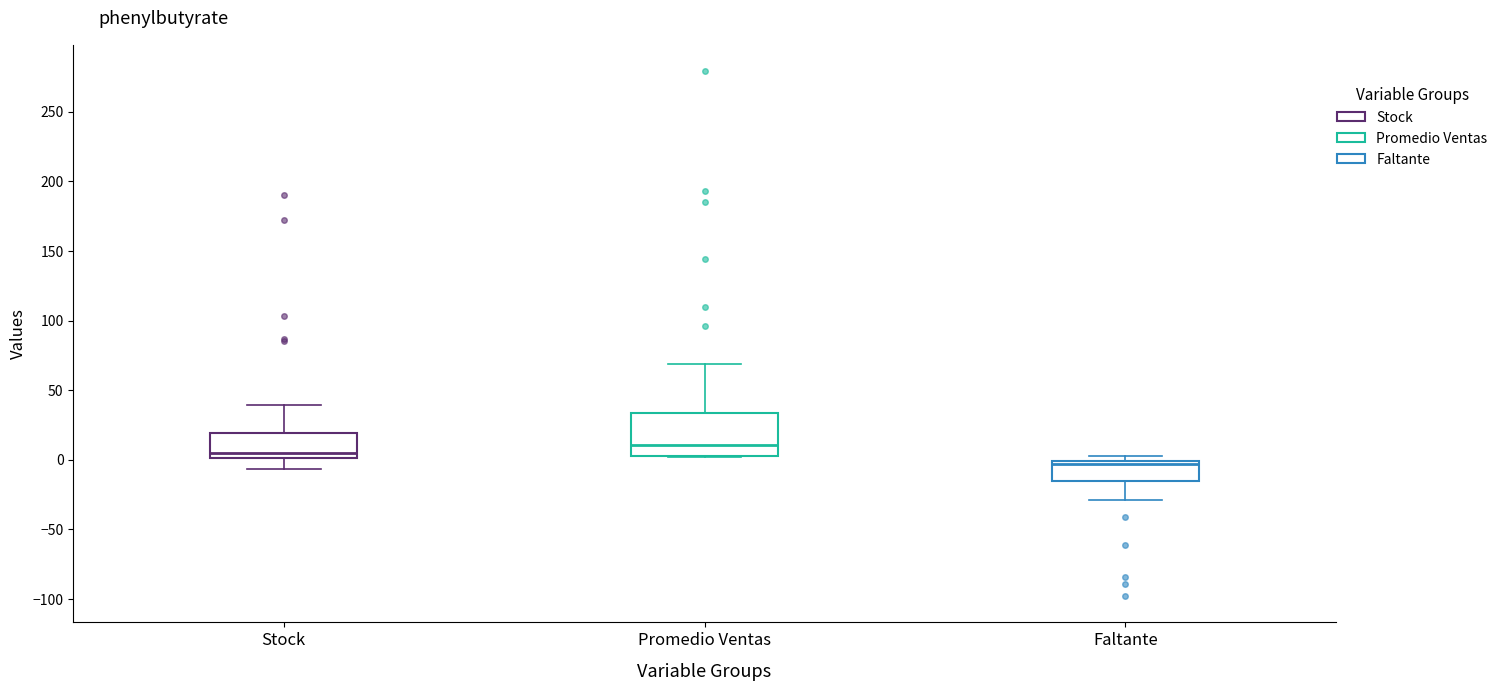

Reading left to right, read every box against the y-axis: the position of its median line, the range the box covers, and the ends of its whiskers. The values are not printed on the chart, so give them approximately, as read against the axis.

Stock: median 5, box 0 to 20, whiskers -5 to 40
Promedio Ventas: median 10, box 5 to 35, whiskers 0 to 70
Faltante: median -5, box -15 to 0, whiskers -30 to 5